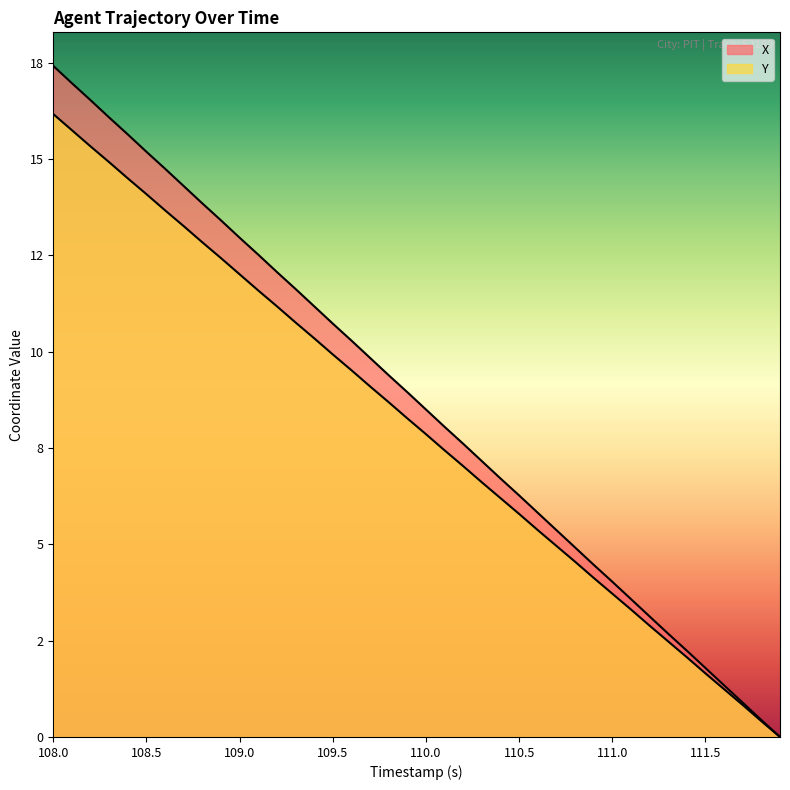

True or false: Y has more than 2 interior local peaks.

False